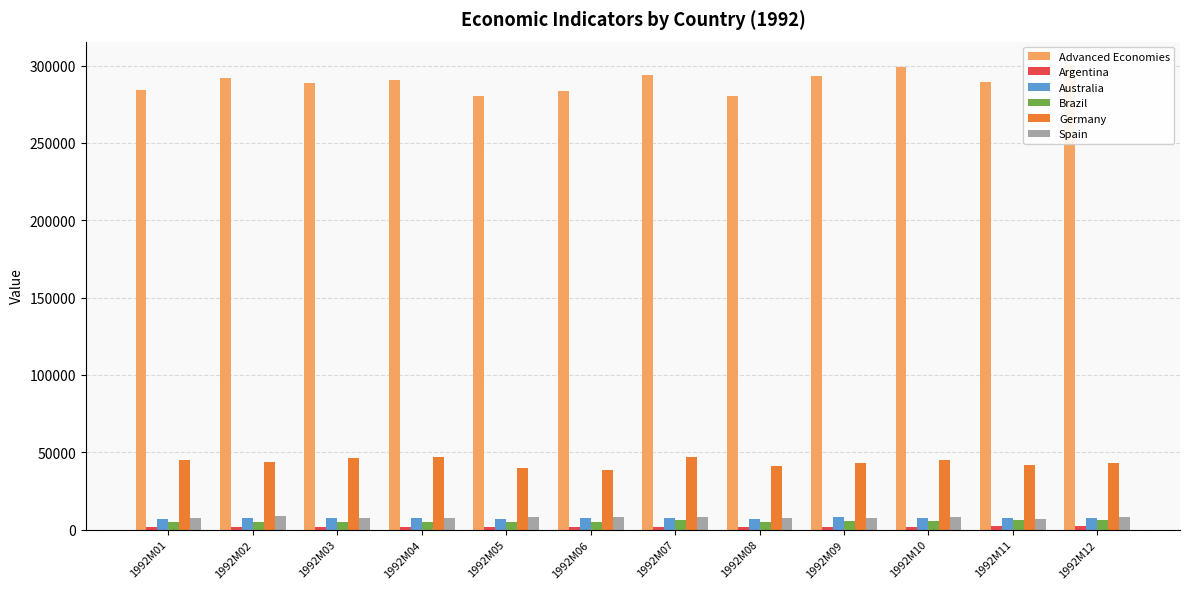

Where is Australia nearest to the value 7417?

1992M10